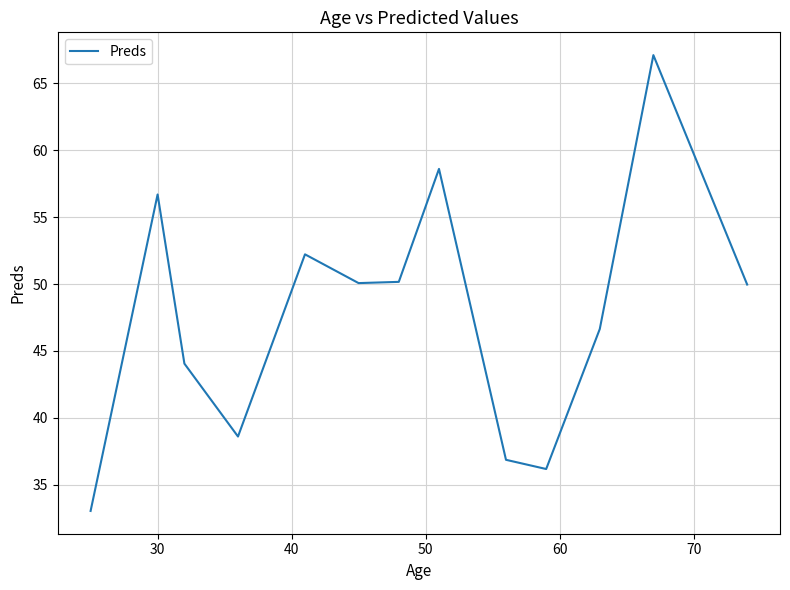

What is the minimum value shown in the chart?

33.0